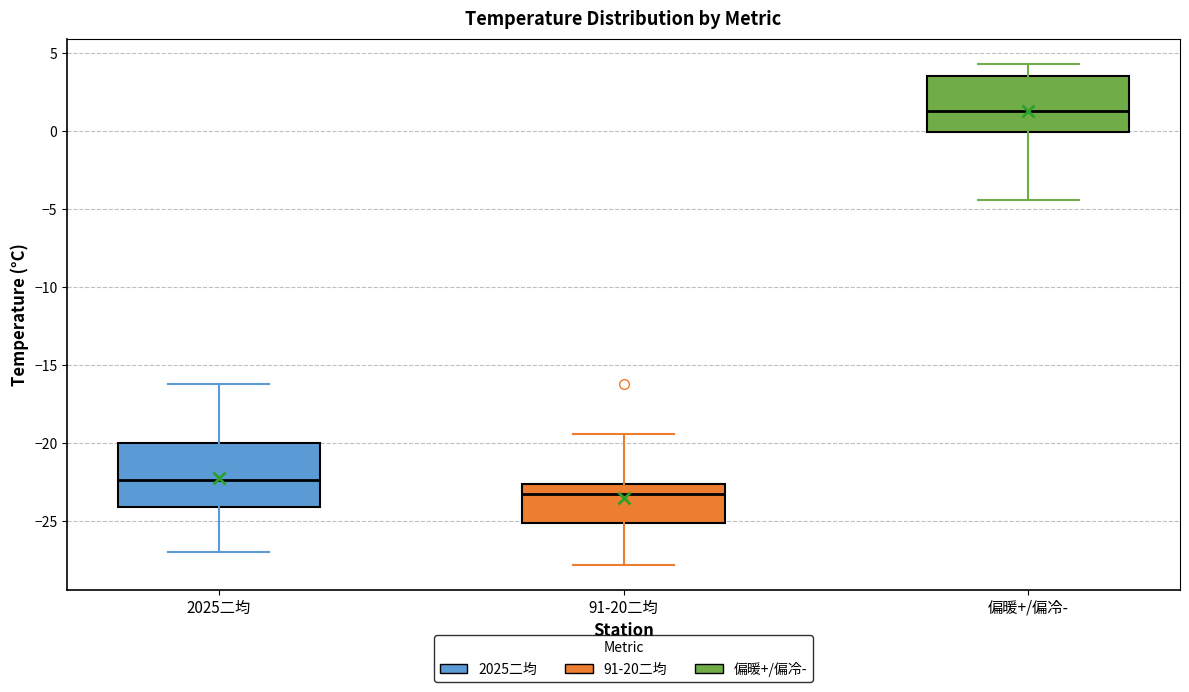

Which box's median line is the highest?

偏暖+/偏冷-